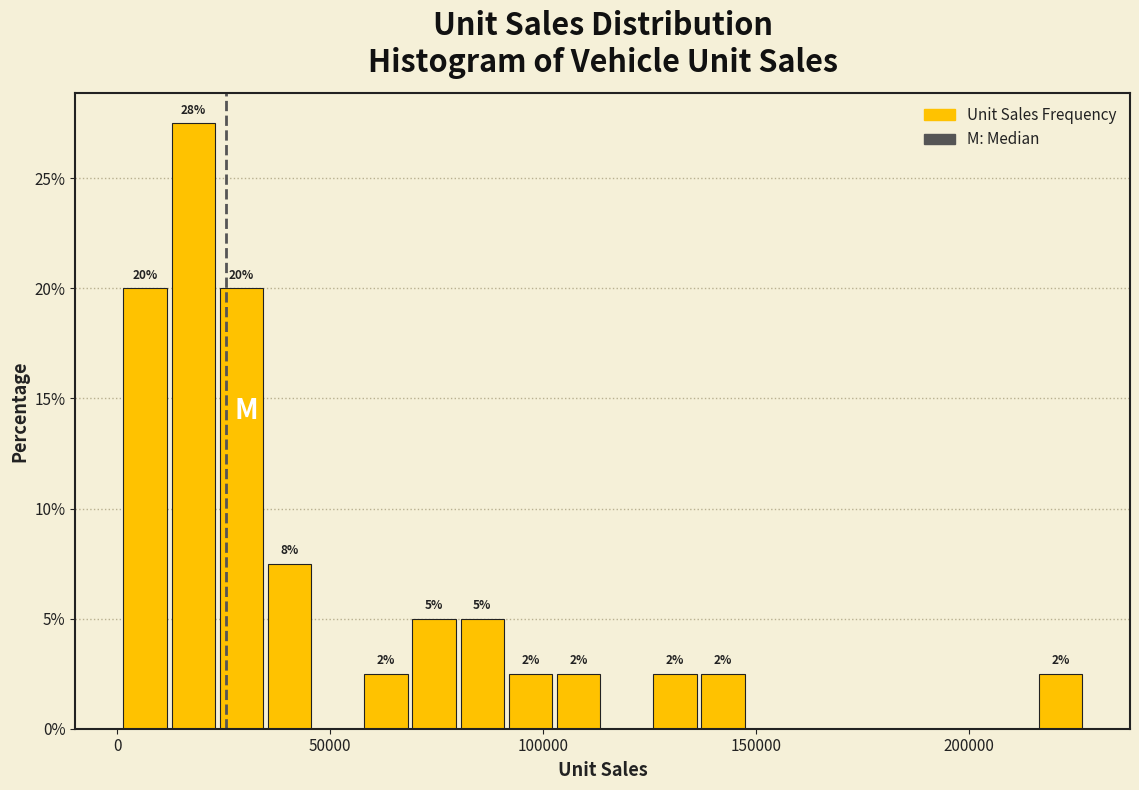

Read against the x-axis, roughly where is the centre of the tallest bar?

20000